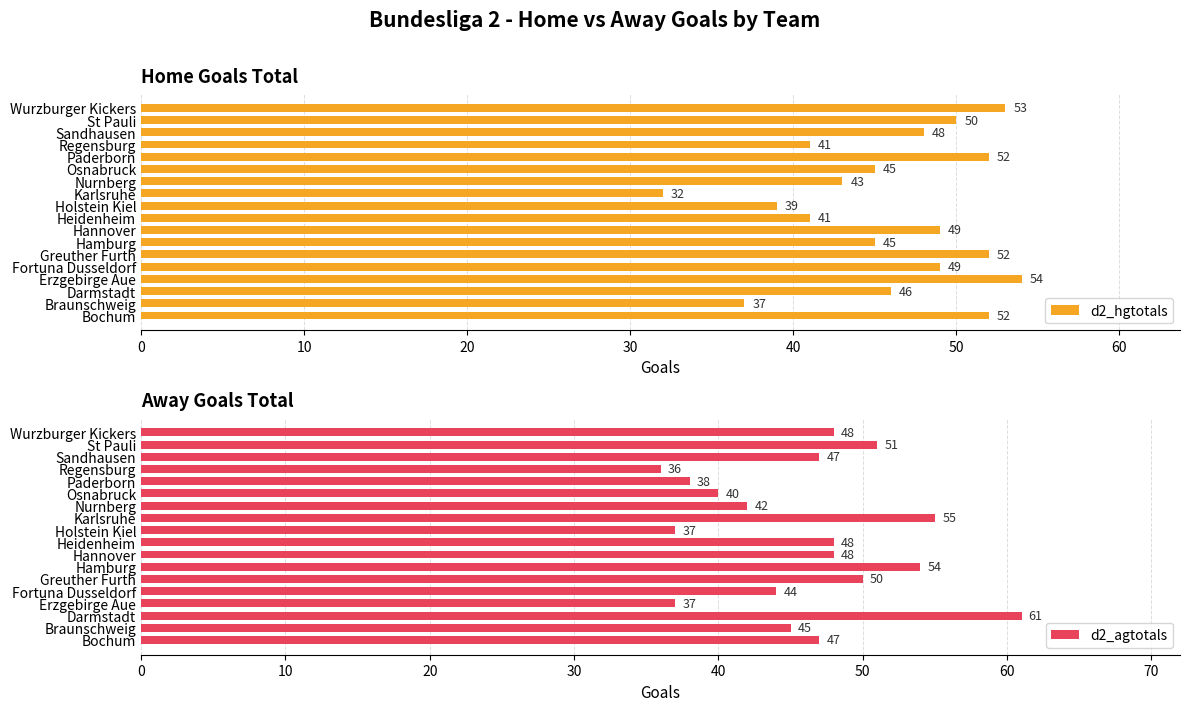

What are all the series names shown in the legend?

d2_hgtotals, d2_agtotals